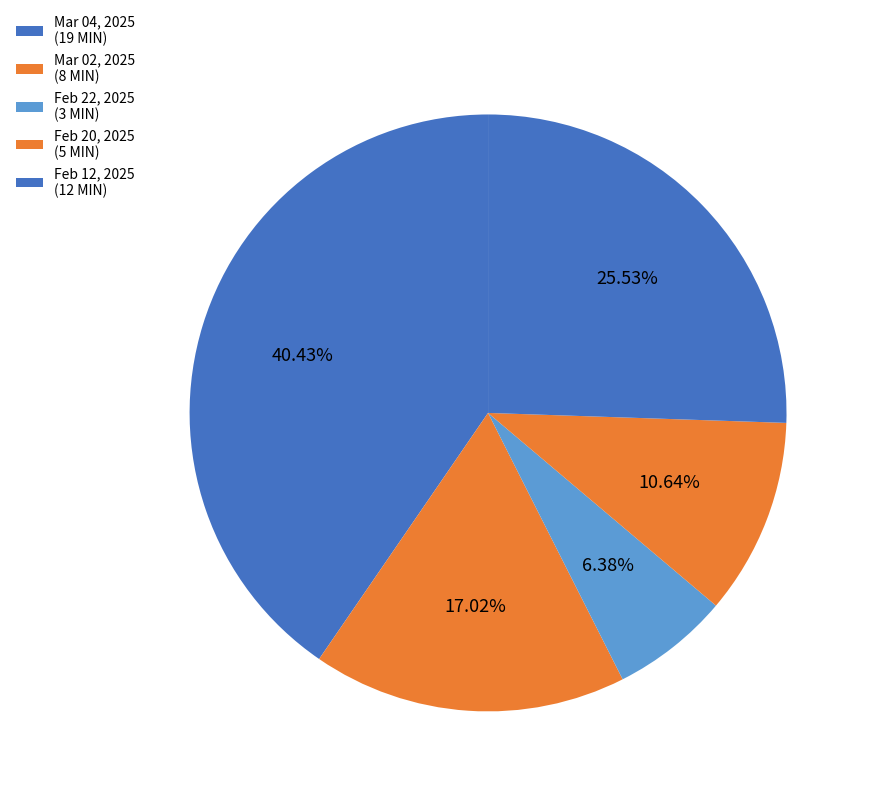

Count the number of slices in the pie.

5